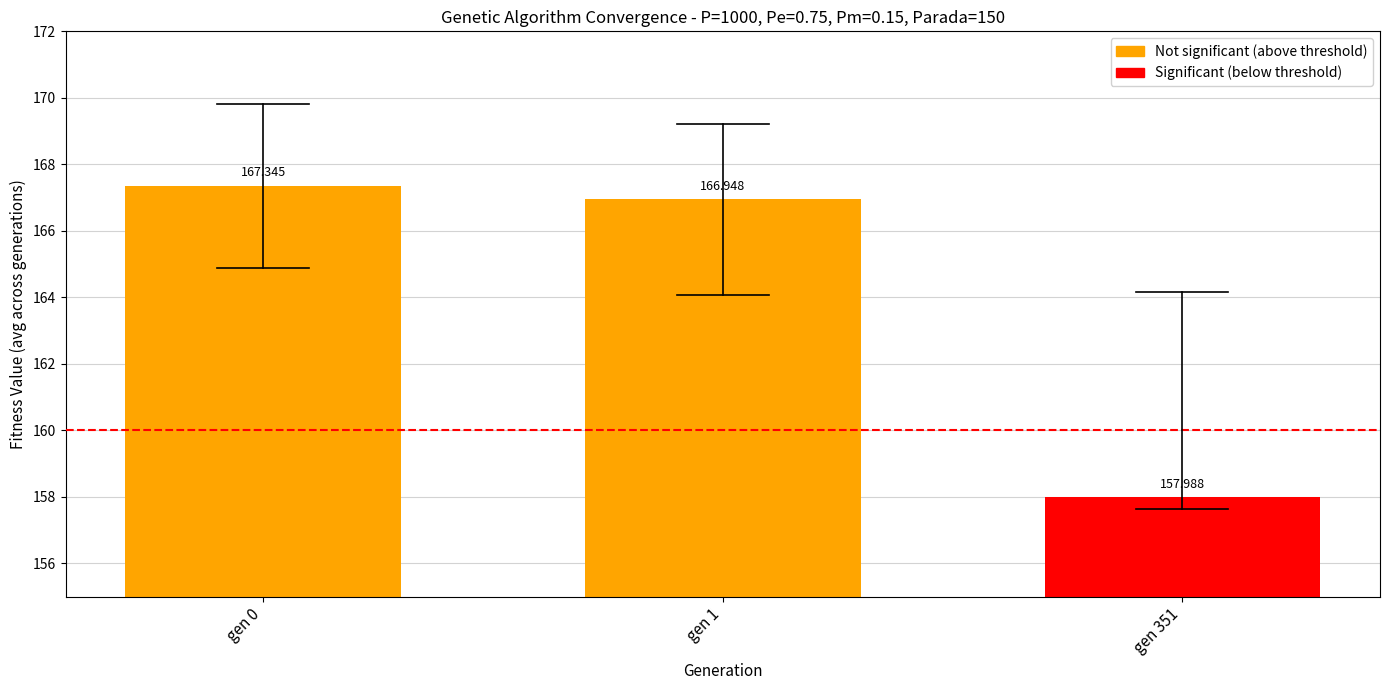

How many bars are there in total?

3